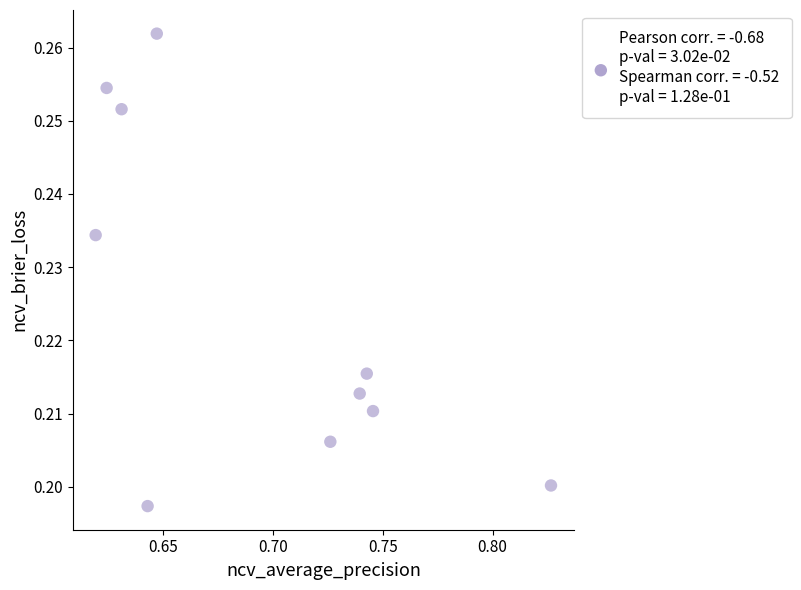

What is the average X value?

0.7